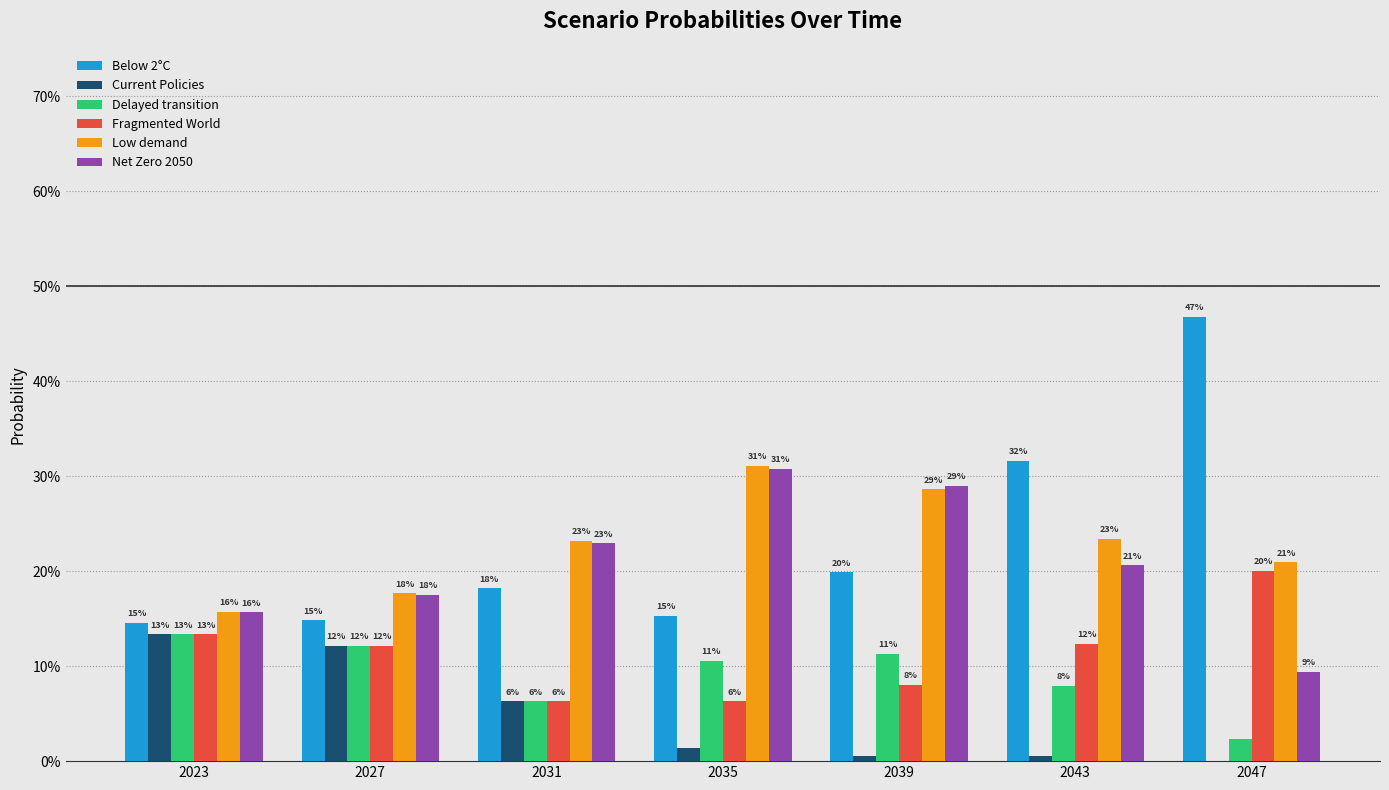

Are the bars horizontal?

No